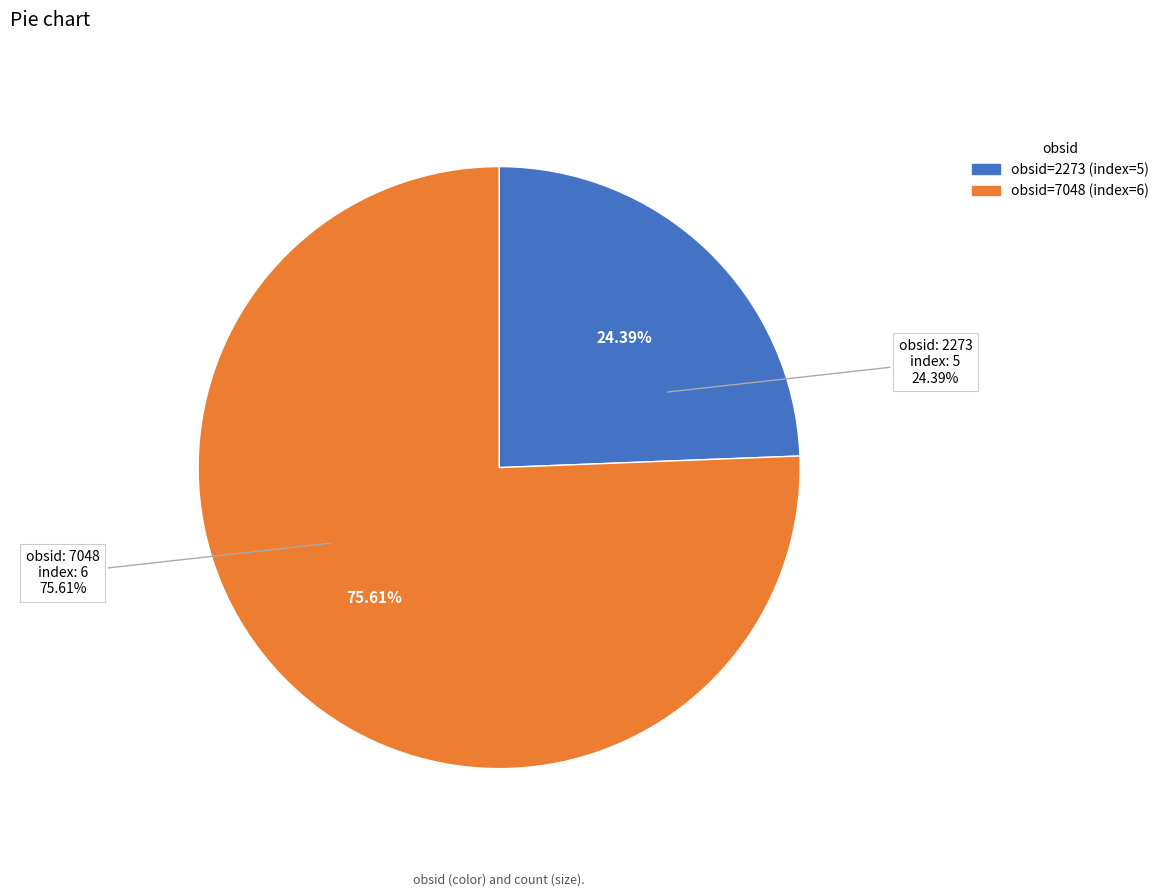

Which has a higher value, obsid=7048 (index=6) or obsid=2273 (index=5)?

obsid=7048 (index=6)